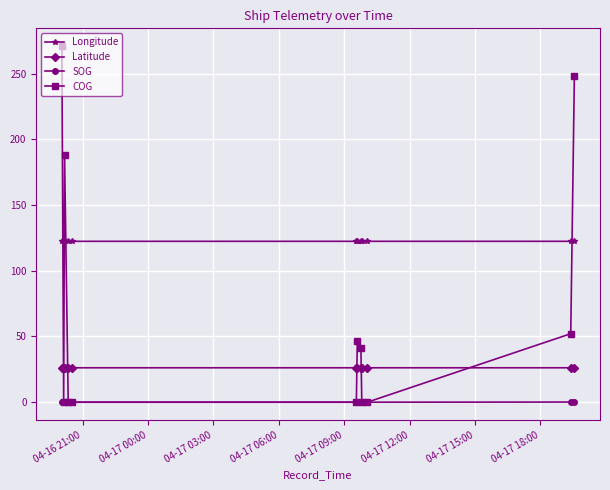

Which series has the largest total across all categories?

Longitude